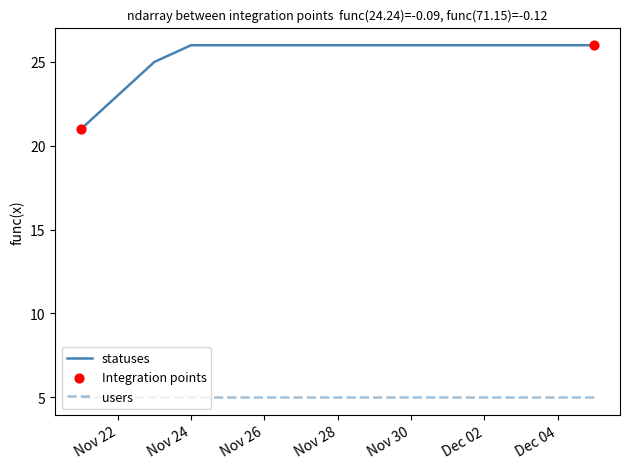

True or false: statuses and users cross at least once.

False